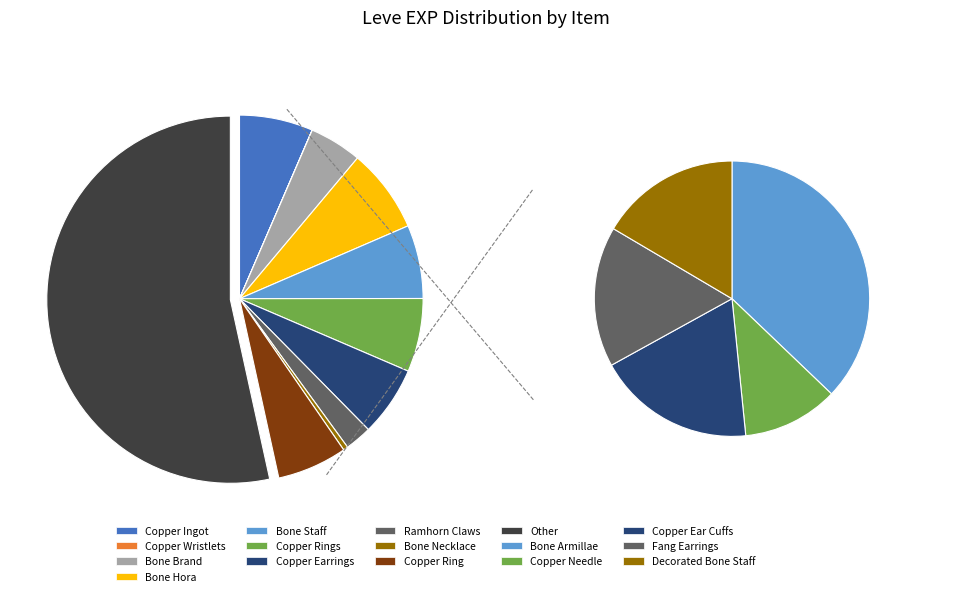

Which category accounts for the majority?

Other